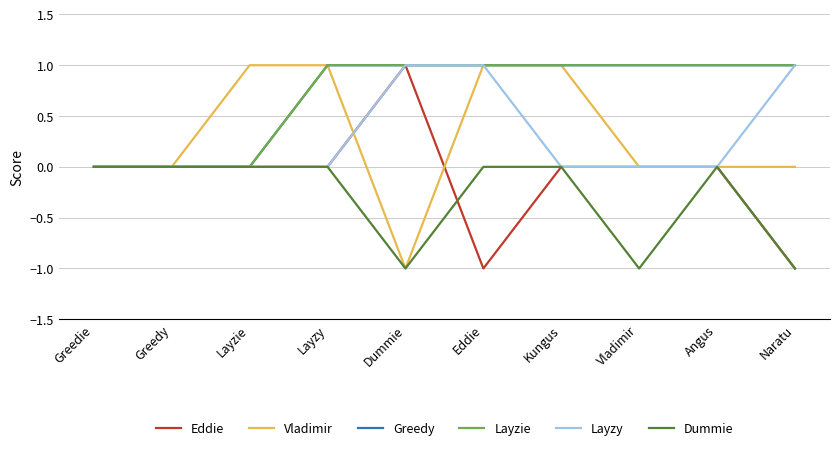

Does the chart have visible grid lines?

Yes